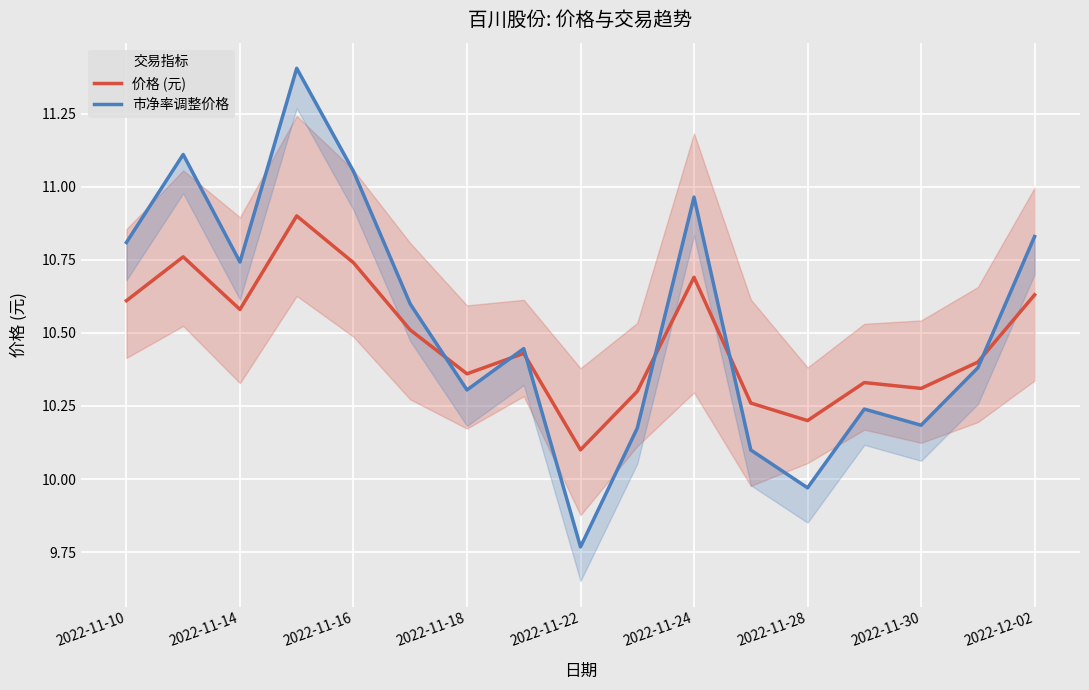

Reading left to right, list all the values displayed in this chart.

价格 (元): 10.6	10.8	10.6	10.9	10.7	10.5	10.4	10.4	10.1	10.3	10.7	10.3	10.2	10.3	10.3	10.4	10.6
市净率调整价格: 10.8	11.1	10.7	11.4	11.1	10.6	10.3	10.4	9.8	10.2	11.0	10.1	10.0	10.2	10.2	10.4	10.8